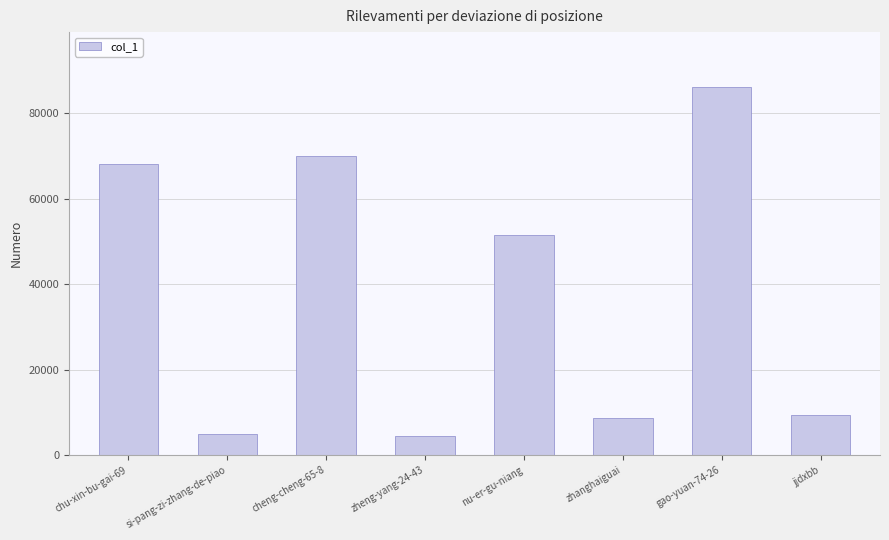

Approximately how many times larger is the value at cheng-cheng-65-8 compared to nu-er-gu-niang?

1.4